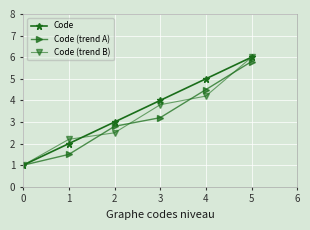

Reading right to left, extract all data points from this chart.

Code: 5=6.0	4=5.0	3=4.0	2=3.0	1=2.0	0=1.0
Code (trend A): 5=5.8	4=4.5	3=3.2	2=2.8	1=1.5	0=1.0
Code (trend B): 5=6.0	4=4.2	3=3.8	2=2.5	1=2.2	0=1.0